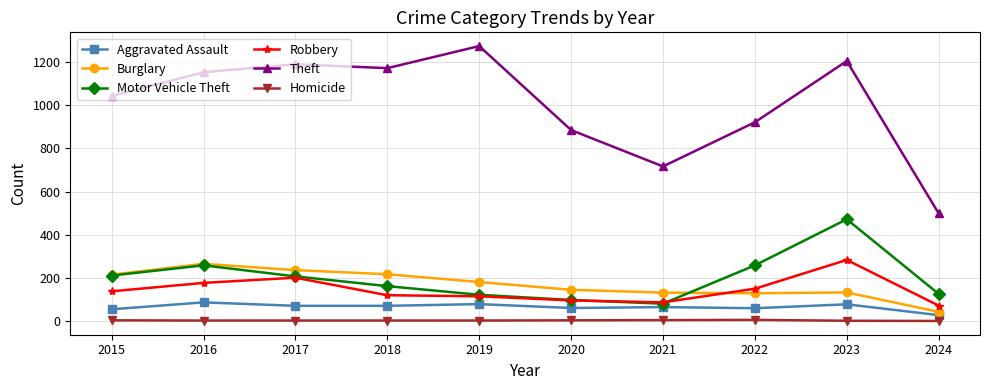

Where is Aggravated Assault nearest to the value 58?

2015